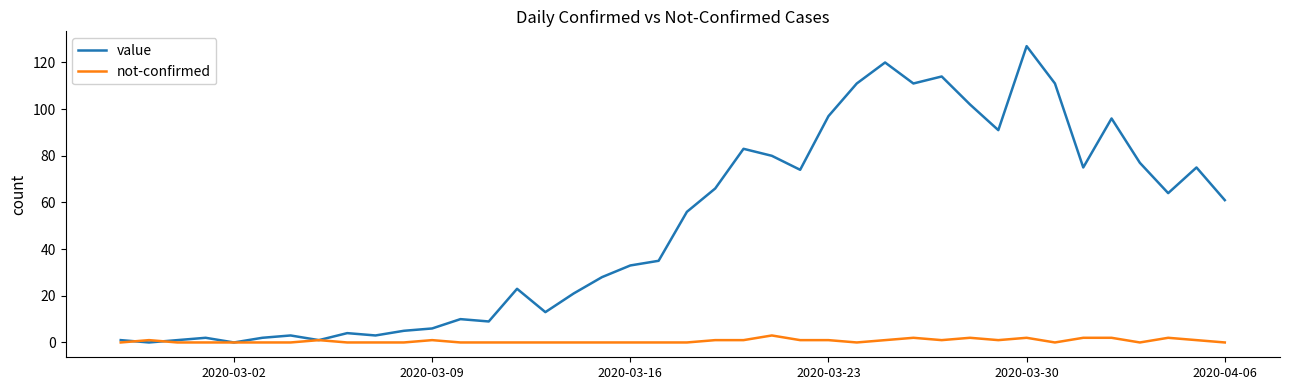

What is the maximum value shown in the chart?

127